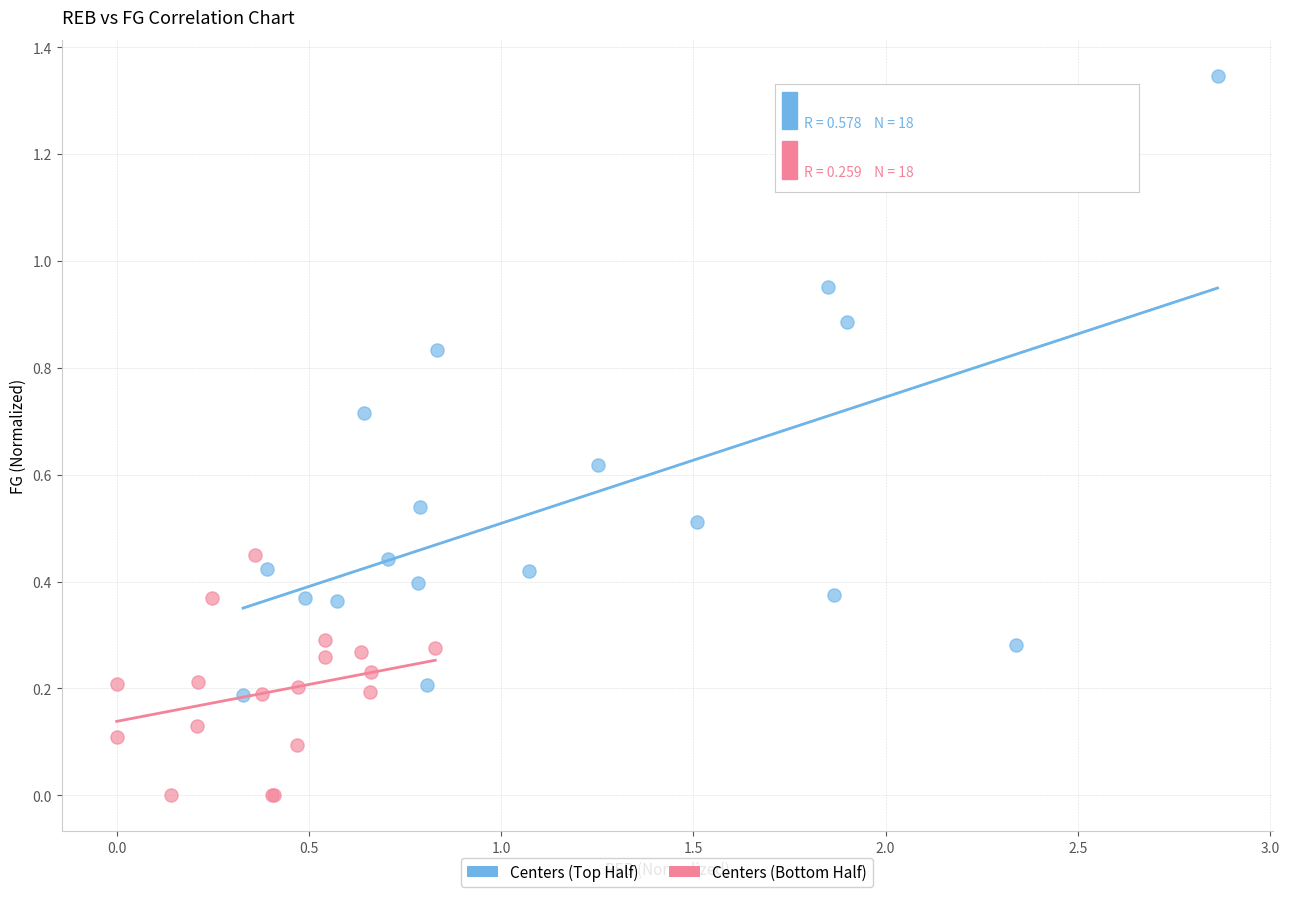

Which series has the widest spread of Y values?

Centers (Top Half)